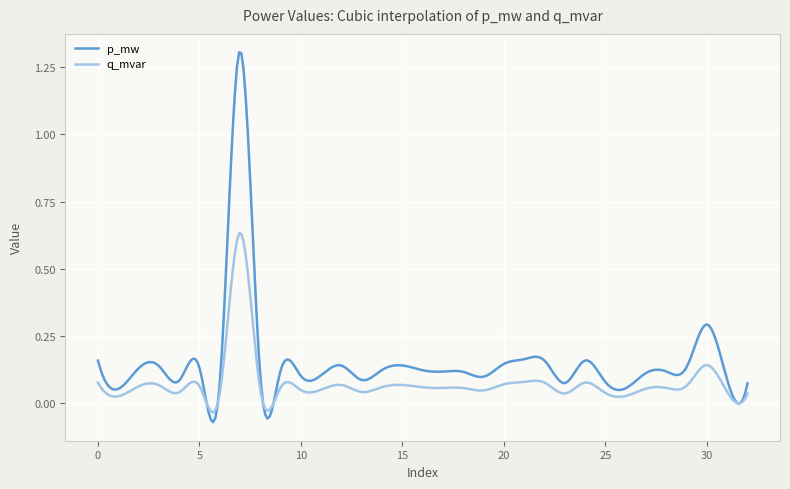

Rank the series by their maximum value, from lowest to highest.

q_mvar, p_mw